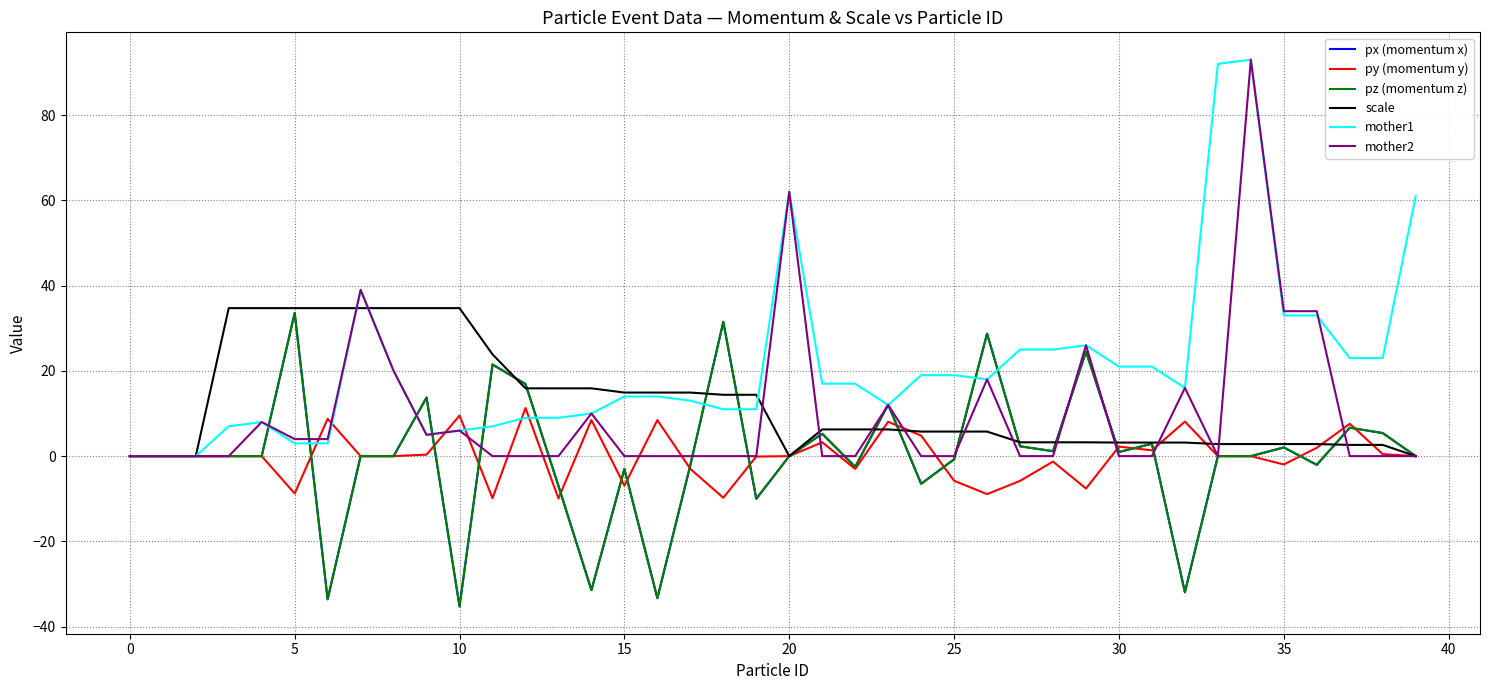

Reading right to left, extract all data points from this chart.

px (momentum x): -0.0	5.4	6.7	-2.0	2.0	0.0	0.0	-31.9	2.9	1.0	24.5	1.2	2.3	28.7	-0.8	-6.5	12.1	-2.5	5.3	-0.0	-10.0	31.5	-2.1	-33.3	-3.0	-31.4	-7.0	16.9	21.5	-35.2	13.7	-0.0	-0.0	-33.6	33.6	0.0	0.0	0.0	0.0	0.0
py (momentum y): 0.0	0.5	7.6	2.0	-2.0	0.0	0.0	8.1	1.4	2.2	-7.6	-1.3	-5.8	-8.9	-5.8	4.8	8.1	-3.0	3.2	0.0	-0.1	-9.8	-3.0	8.5	-6.9	8.5	-9.9	11.3	-9.9	9.5	0.4	0.0	0.0	8.8	-8.8	0.0	0.0	0.0	0.0	0.0
pz (momentum z): -0.0	5.4	6.7	-2.0	2.0	0.0	0.0	-31.9	2.9	1.0	24.5	1.2	2.3	28.7	-0.8	-6.5	12.1	-2.5	5.3	-0.0	-10.0	31.5	-2.1	-33.3	-3.0	-31.4	-7.0	16.9	21.5	-35.2	13.7	-0.0	-0.0	-33.6	33.6	0.0	0.0	0.0	0.0	0.0
scale: 0.0	2.6	2.6	2.8	2.8	2.8	2.8	3.2	3.2	3.2	3.2	3.2	3.2	5.8	5.8	5.8	6.3	6.3	6.3	0.0	14.4	14.4	14.9	14.9	14.9	15.9	15.9	15.9	23.9	34.7	34.7	34.7	34.7	34.7	34.7	34.7	34.7	0.0	0.0	0.0
mother1: 61.0	23.0	23.0	33.0	33.0	93.0	92.0	16.0	21.0	21.0	26.0	25.0	25.0	18.0	19.0	19.0	12.0	17.0	17.0	62.0	11.0	11.0	13.0	14.0	14.0	10.0	9.0	9.0	7.0	6.0	5.0	20.0	39.0	3.0	3.0	8.0	7.0	0.0	0.0	0.0
mother2: 0.0	0.0	0.0	34.0	34.0	93.0	0.0	16.0	0.0	0.0	26.0	0.0	0.0	18.0	0.0	0.0	12.0	0.0	0.0	62.0	0.0	0.0	0.0	0.0	0.0	10.0	0.0	0.0	0.0	6.0	5.0	20.0	39.0	4.0	4.0	8.0	0.0	0.0	0.0	0.0